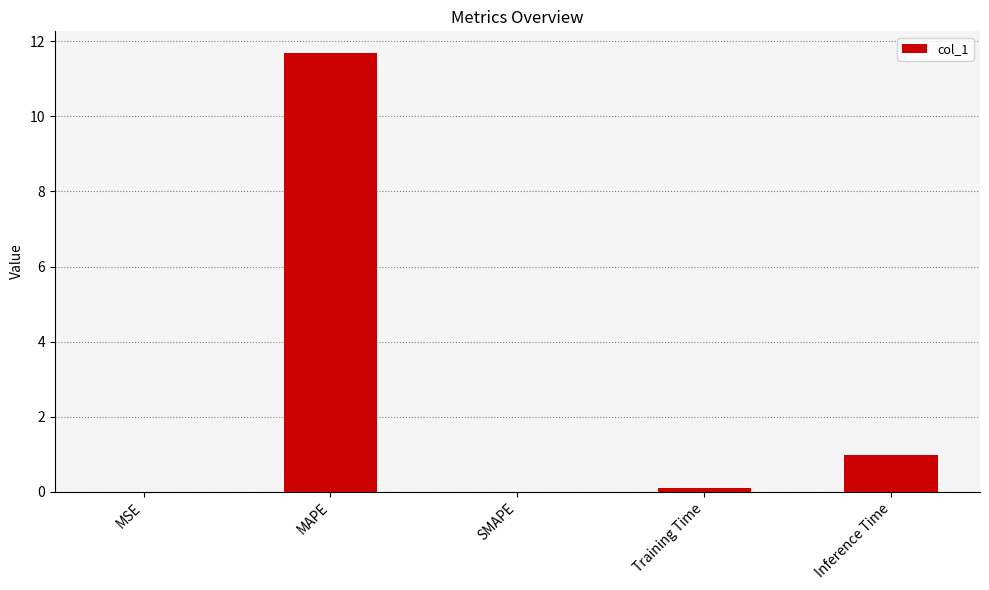

Count the number of categories in the chart.

5